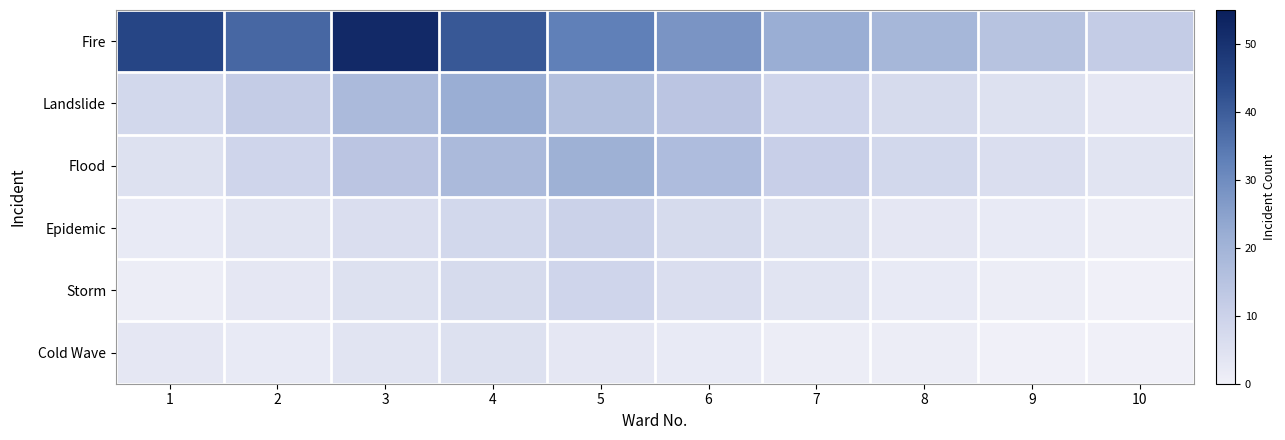

At how many categories does at least one series exceed 27?

6